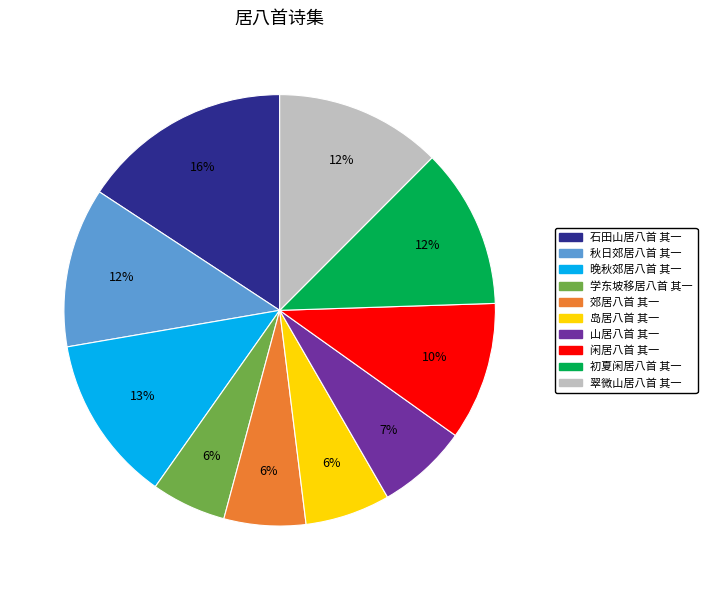

Does 学东坡移居八首 其一 represent more than half of the total?

No